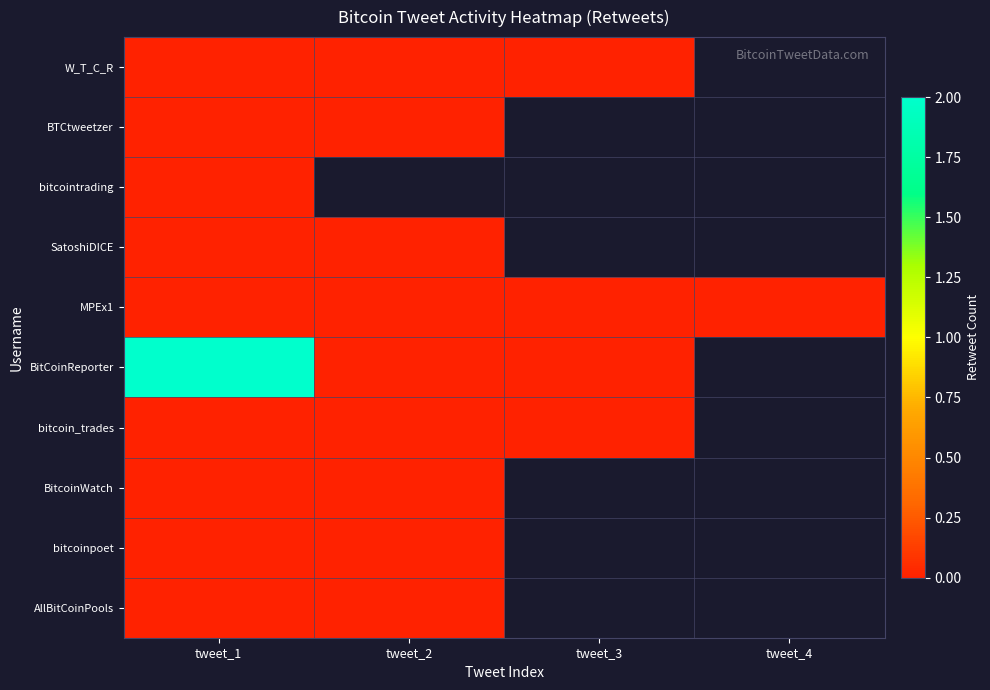

At how many categories does at least one series exceed 0?

1